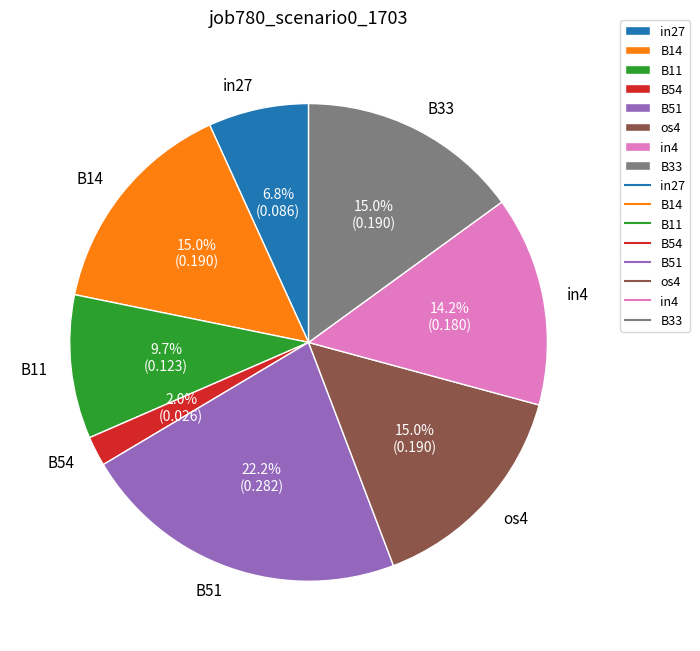

Between B51 and B11, which is larger?

B51